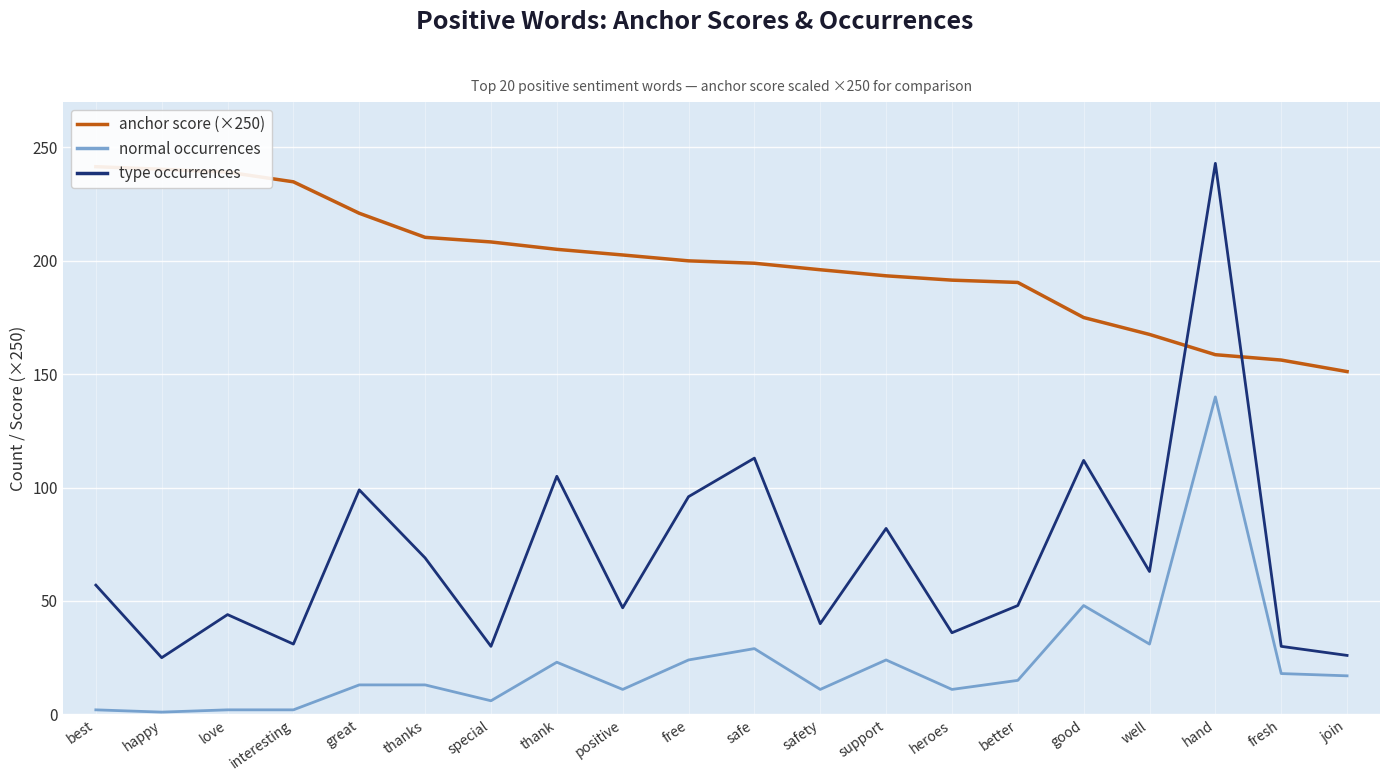

Between best and free, which series saw the biggest shift?

anchor score (×250)